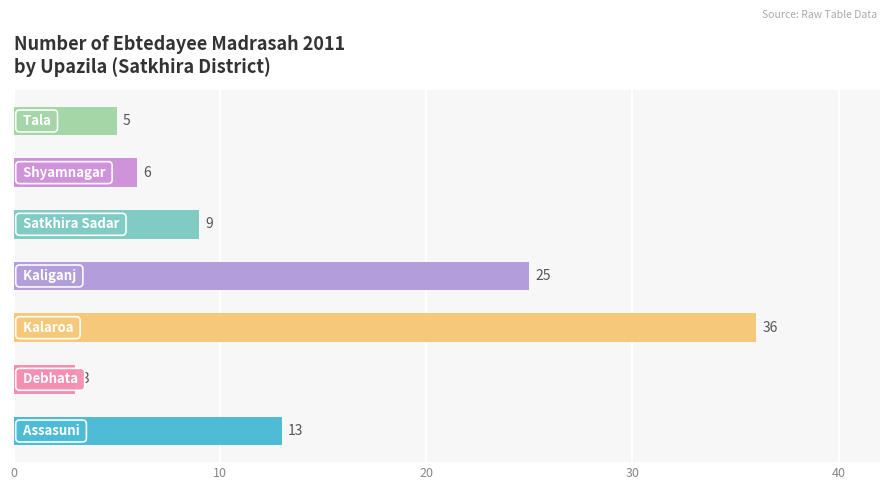

What is the maximum value shown in the chart?

36